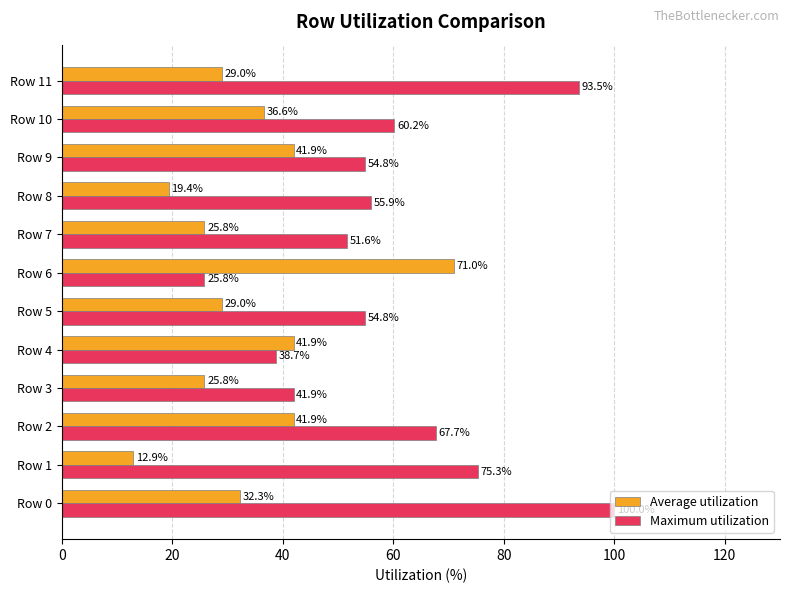

What is the total value across all series at Row 8?

75.3